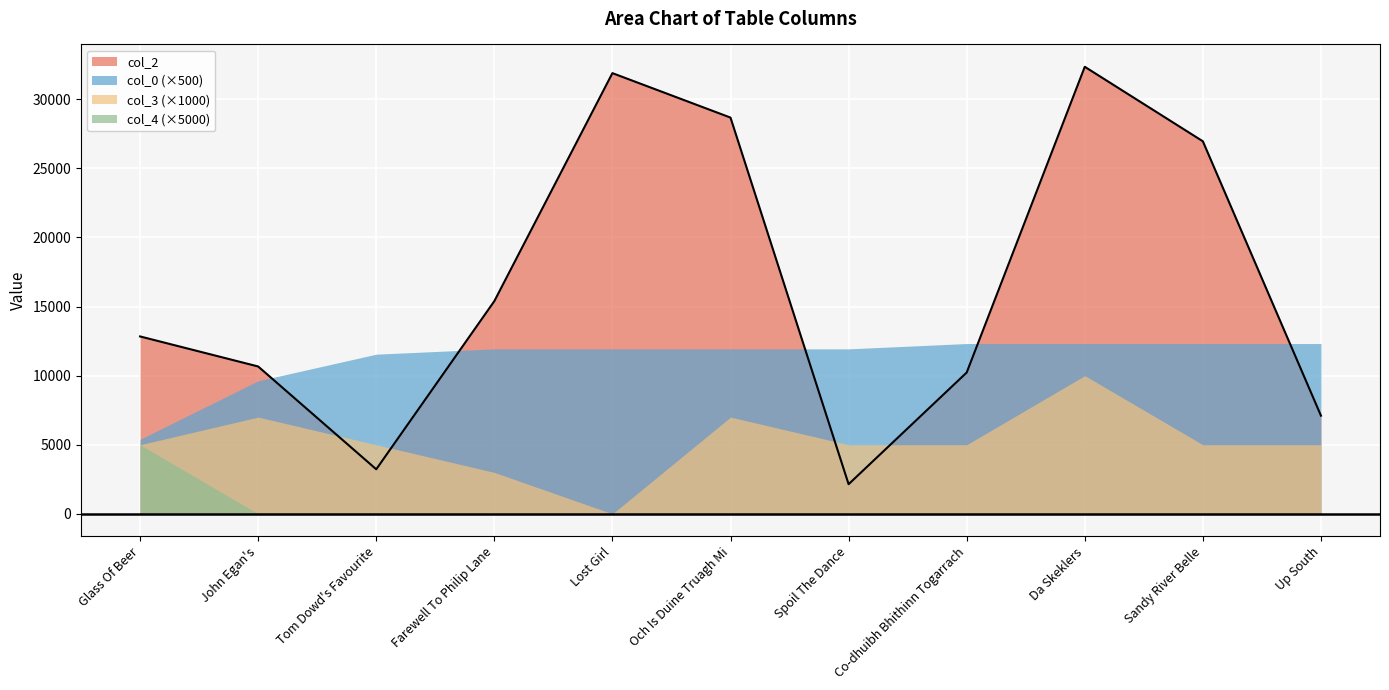

Rank the series at Up South from highest to lowest value.

col_0 (×500), col_2, col_3 (×1000), col_4 (×5000)